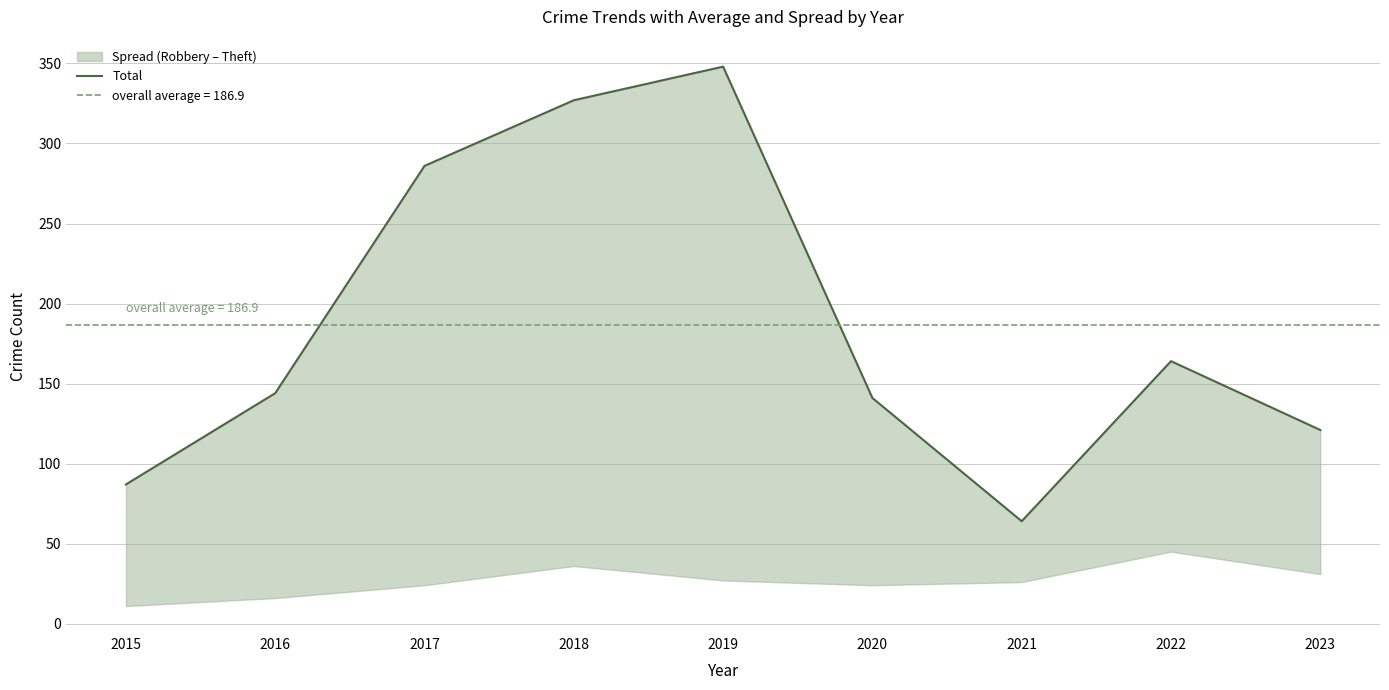

Reading left to right, list all the values displayed in this chart.

2015=87	2016=144	2017=286	2018=327	2019=348	2020=141	2021=64	2022=164	2023=121